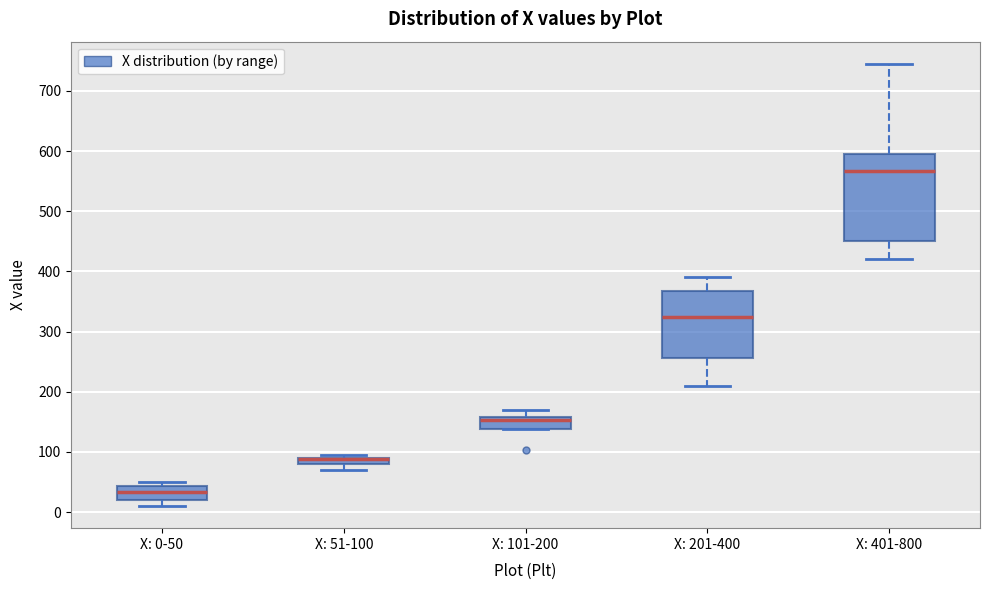

Where is the upper edge of the box for X: 0-50 on the y-axis? The values are not printed on the chart, so give them approximately, as read against the axis.

40